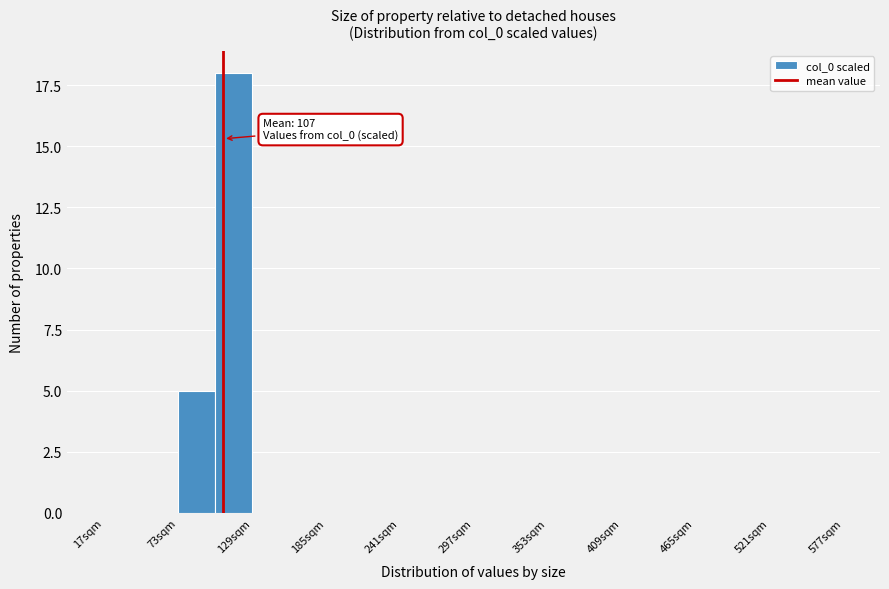

Around what value on the x-axis is the tallest bar? Give the approximate position of its centre, as read against the axis.

120